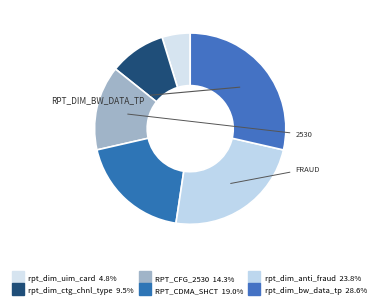

Which category has the biggest portion of the pie?

rpt_dim_bw_data_tp